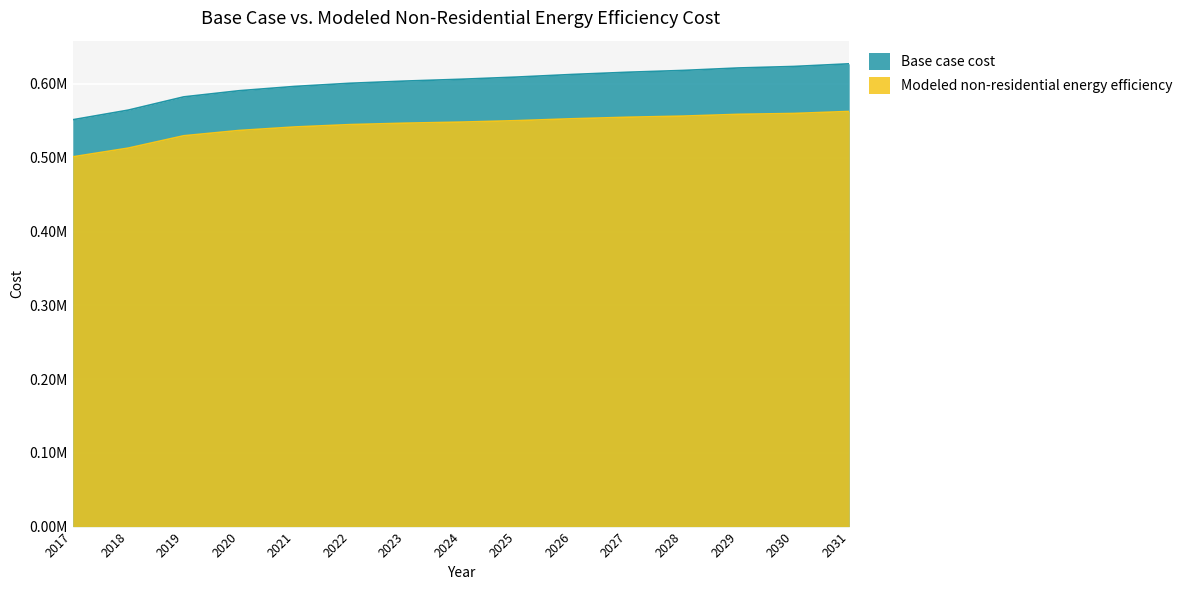

True or false: Base case cost and Modeled non-residential energy efficiency intersect in this chart.

False